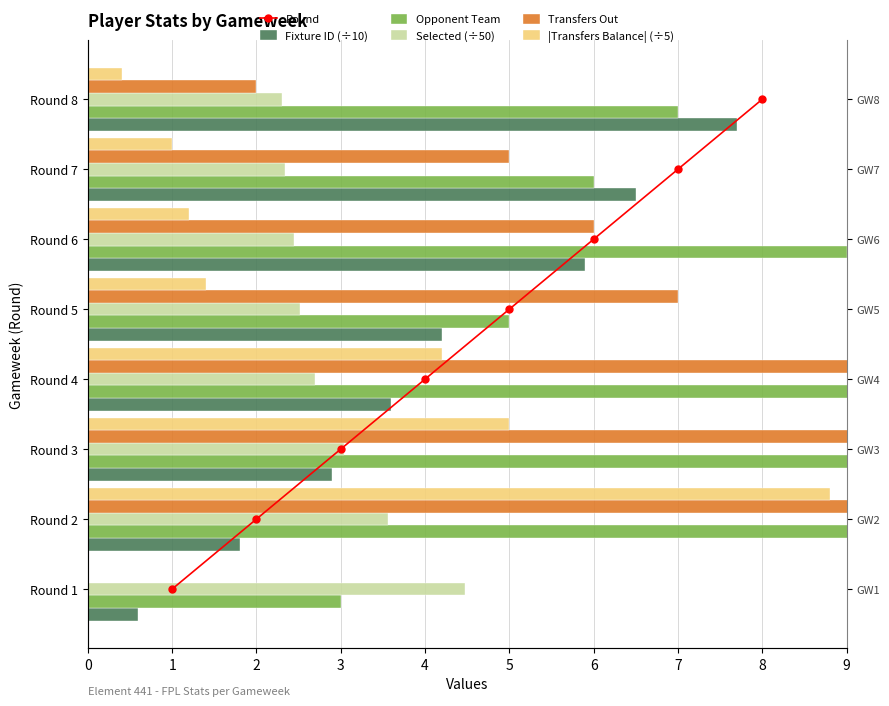

Is the value of Fixture ID (÷10) at Round 4 greater than the value of Opponent Team at Round 6?

No